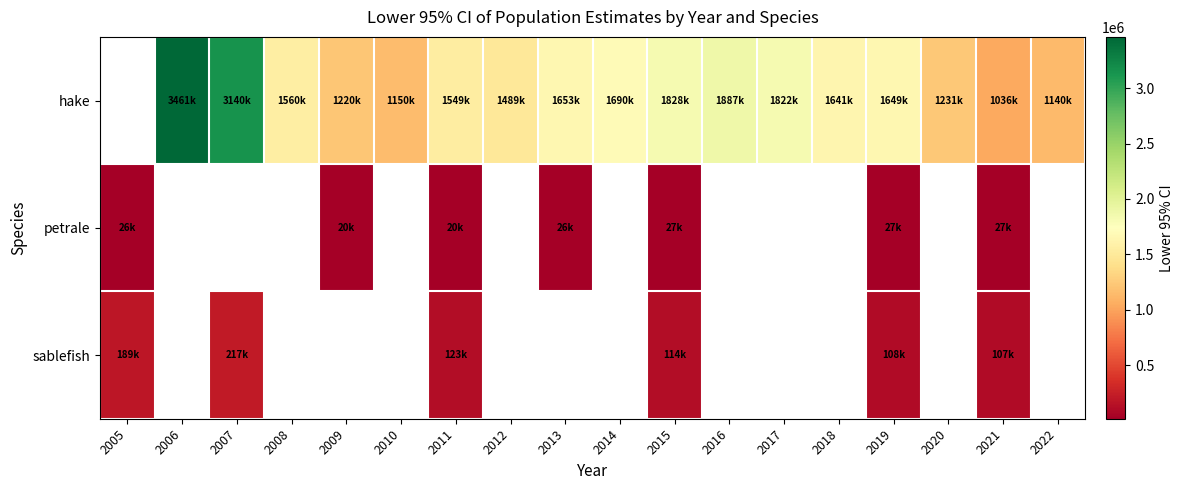

Which has a higher value, 2011 or 2013?

2013